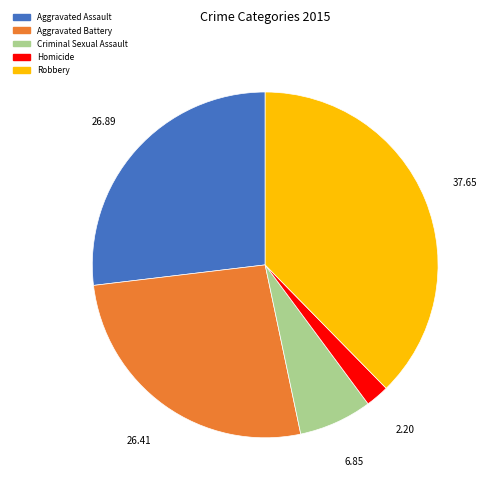

Does any single category account for the majority?

No